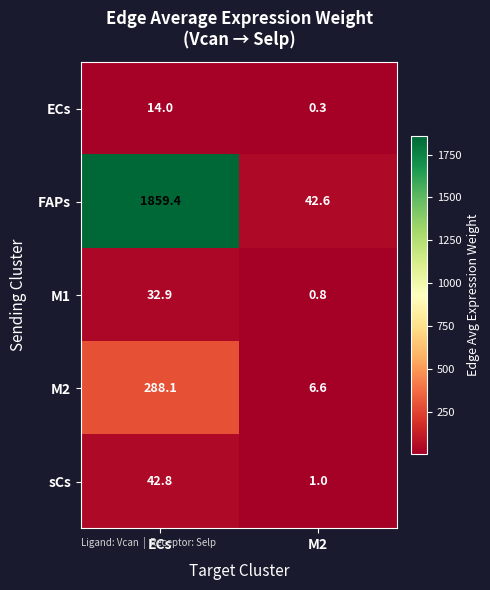

What is the difference between the ECs values at ECs and M2?

13.7